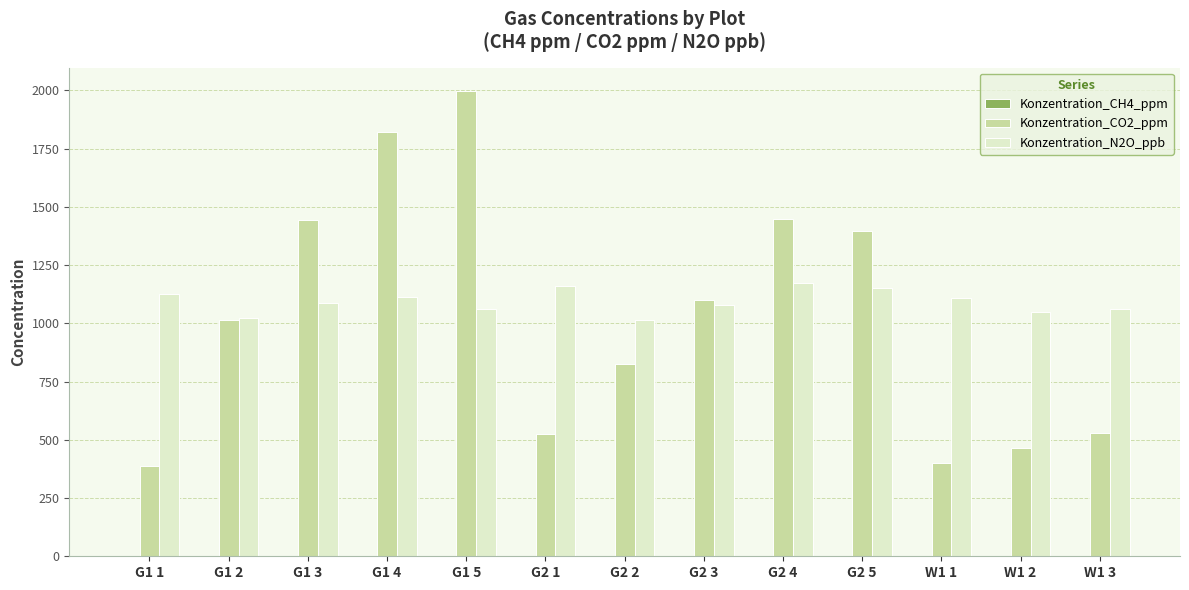

What is the greatest value displayed?

1998.0